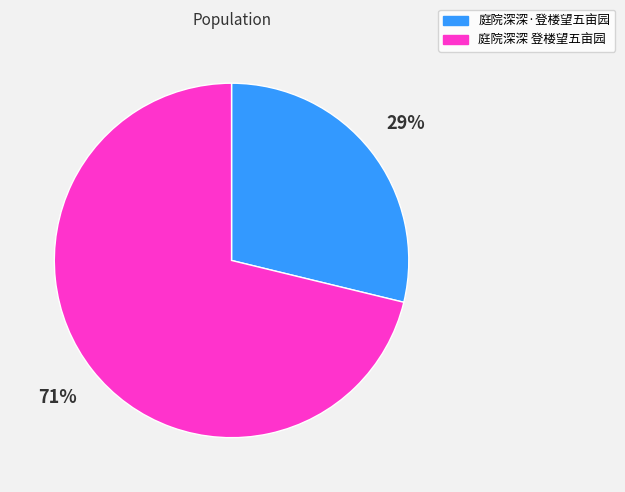

What is the ratio of the value at 庭院深深·登楼望五亩园 to the value at 庭院深深 登楼望五亩园?

0.4